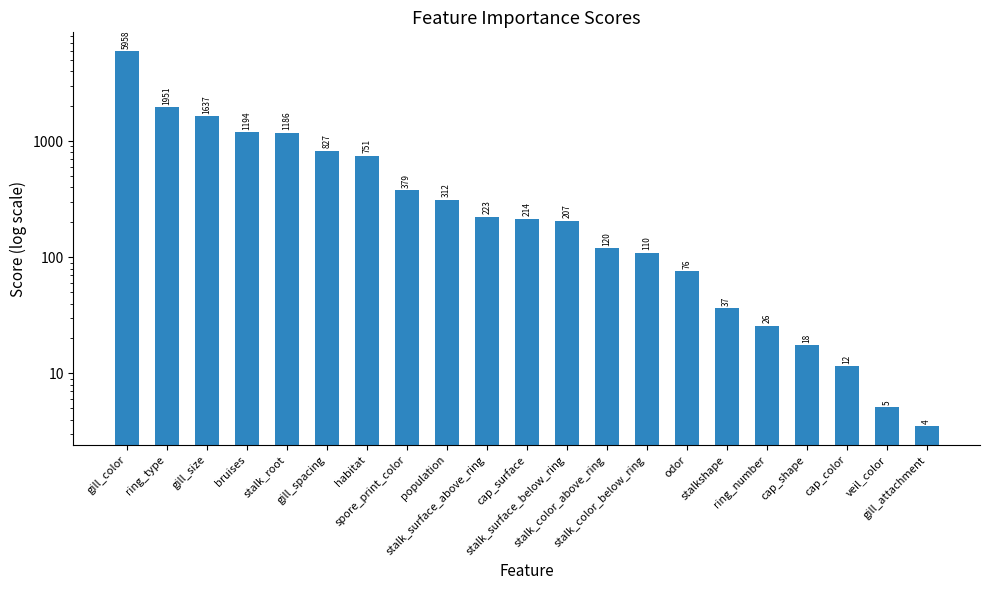

How many values are below 214?

10